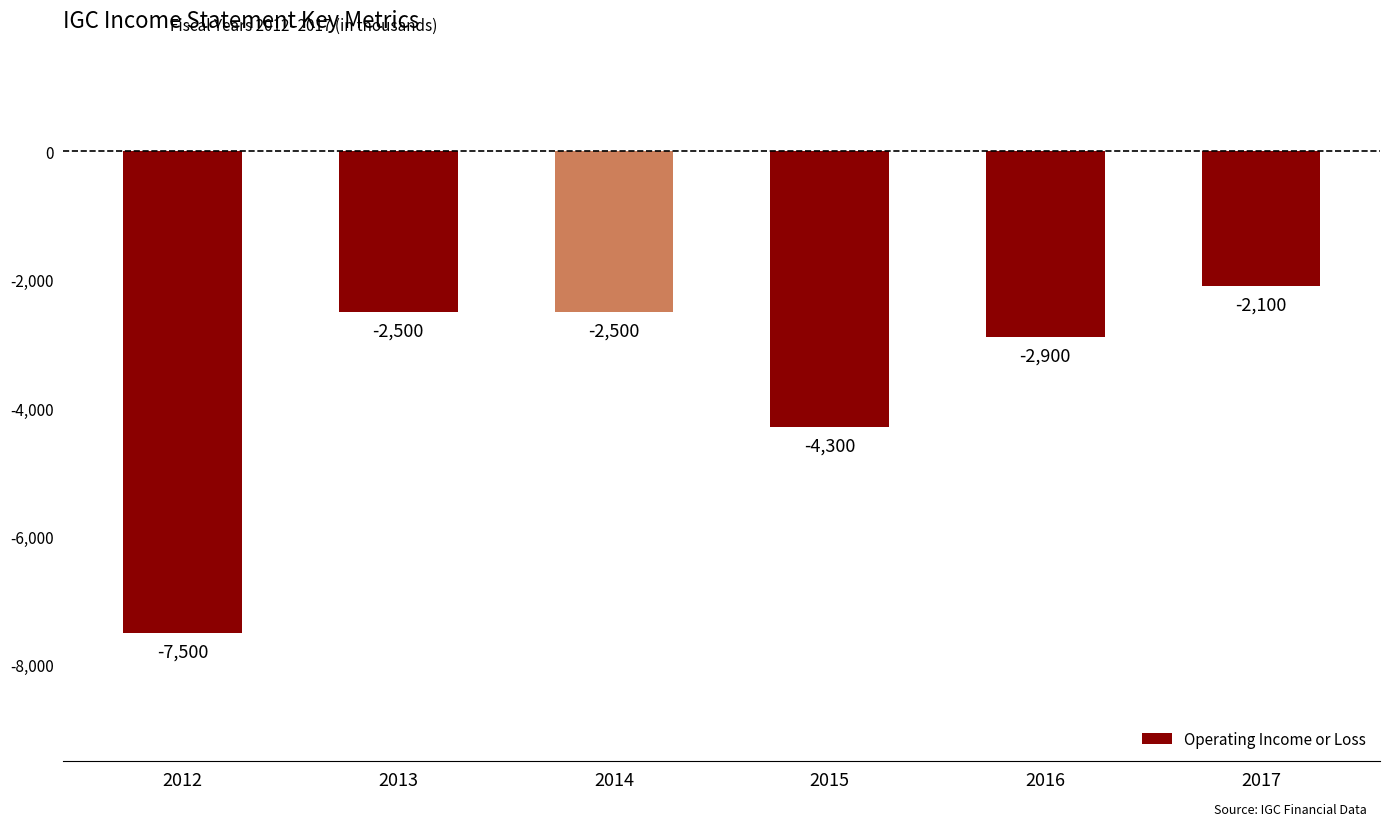

Between 2015 and 2017, which is larger?

2017